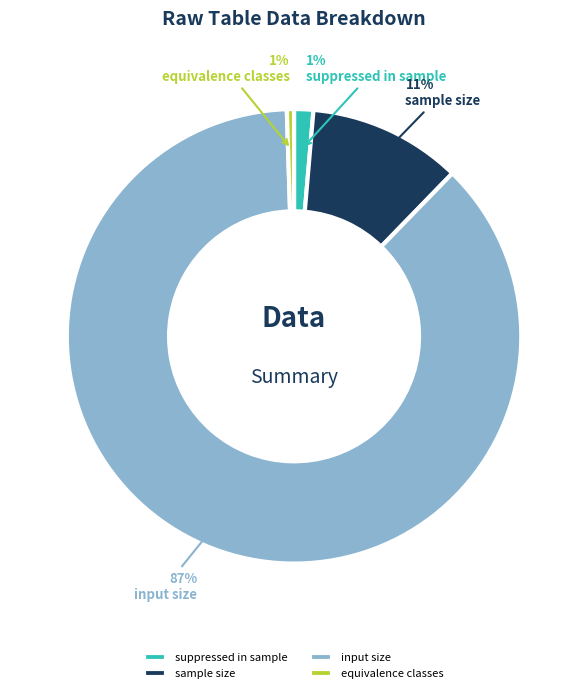

Which has a higher value, input size or sample size?

input size